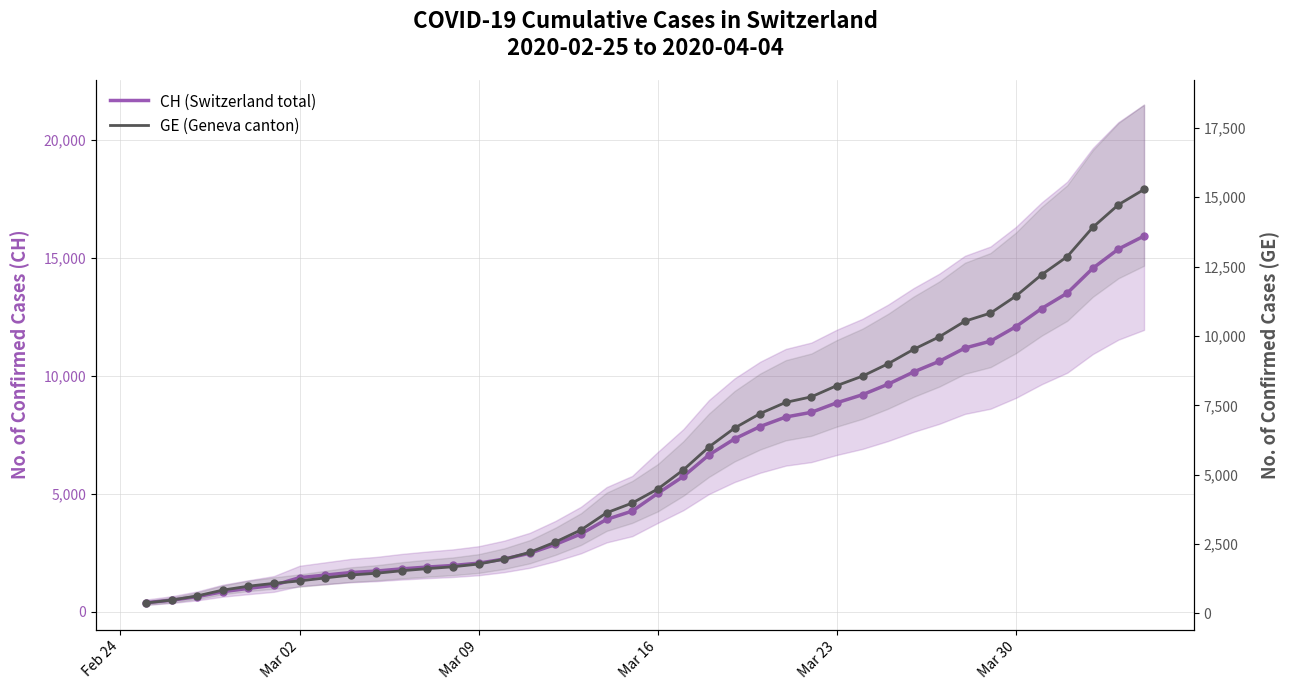

What is the sum of all GE (Geneva canton) values?

225656